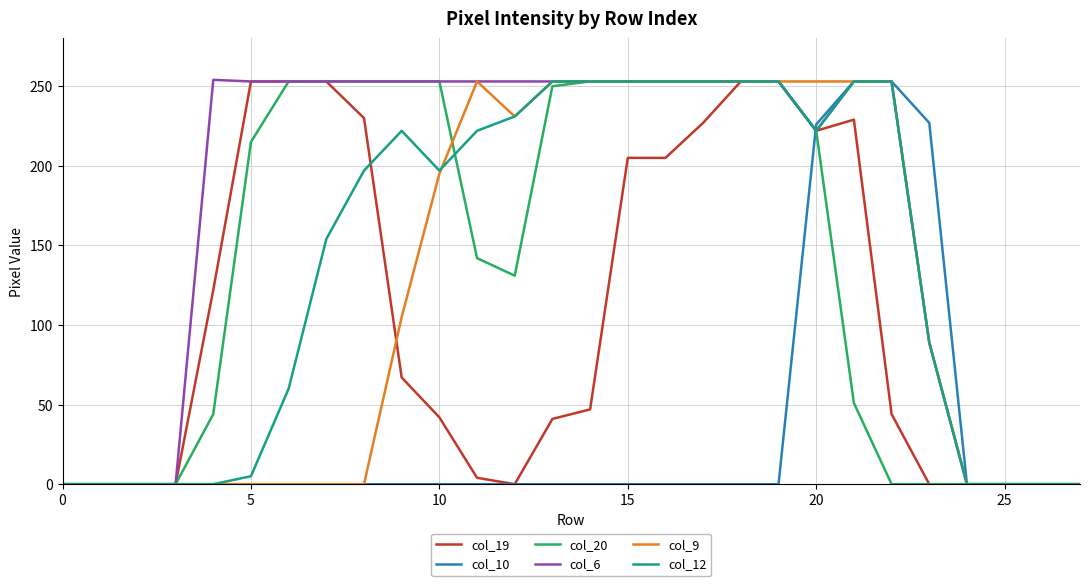

Which series has the largest total across all categories?

col_6